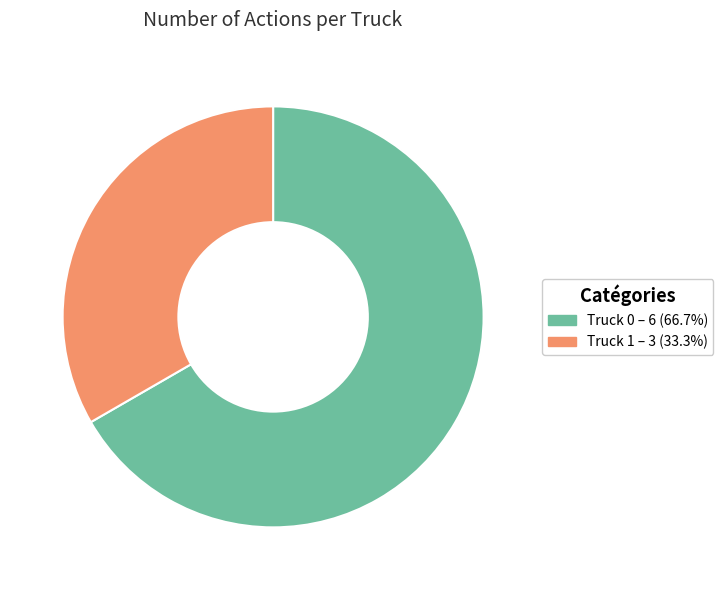

Which slice is the smallest?

Truck 1